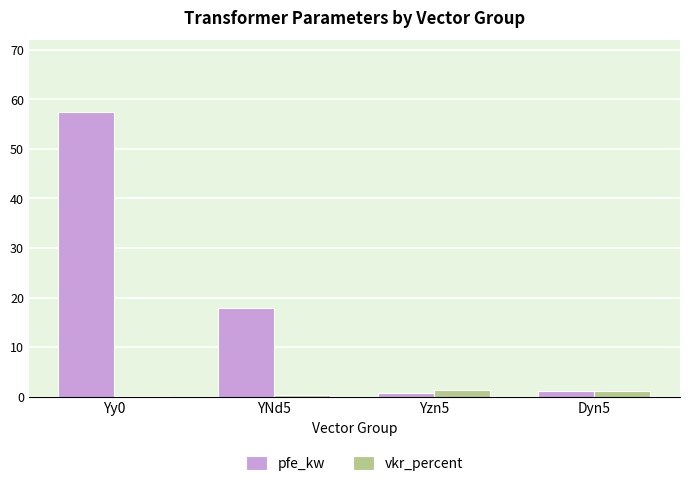

What is the sum of all pfe_kw values?

77.5